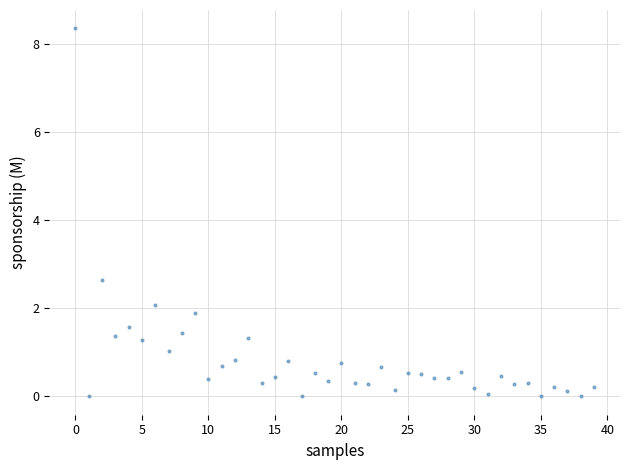

What Y value in the scatter plot is closest to 4?

2.7